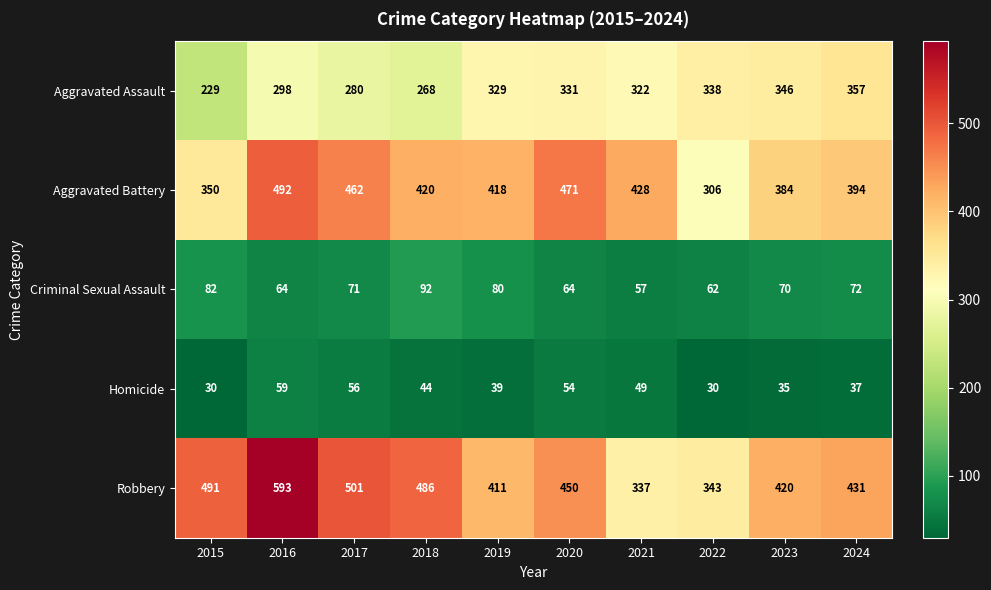

At which label is Aggravated Battery closest to 399?

2024